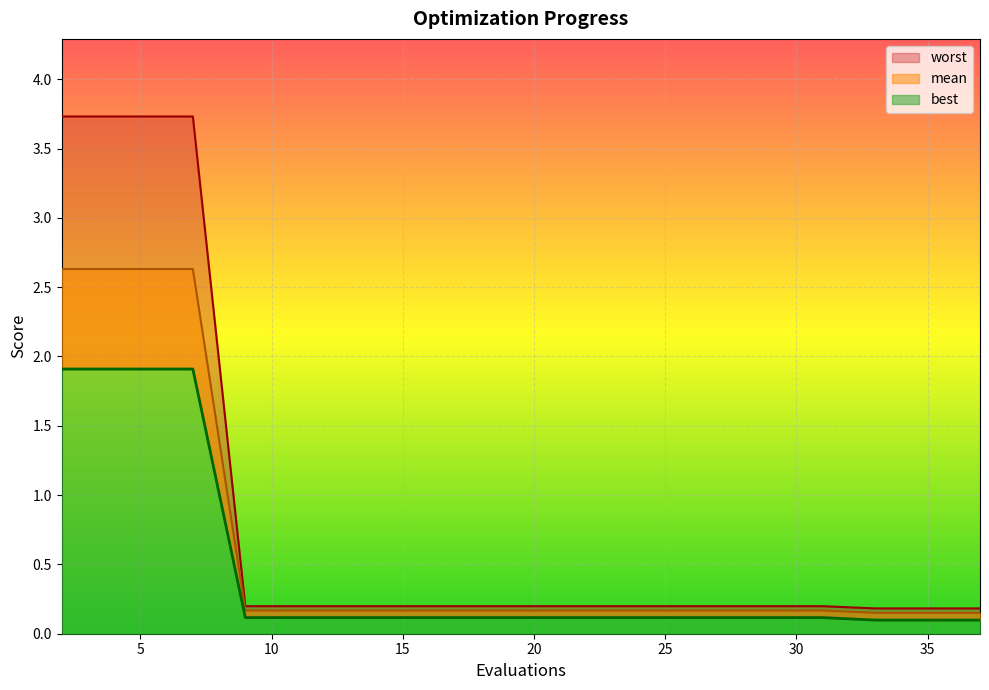

Rank the series by their maximum value, from highest to lowest.

worst, mean, best